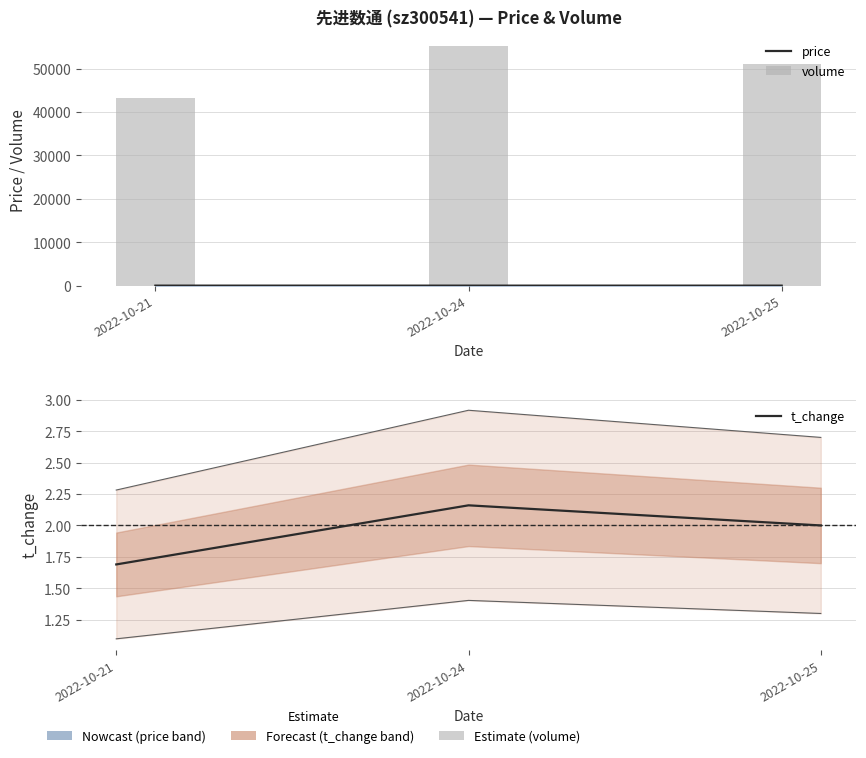

Which has a higher value, 2022-10-21 or 2022-10-24?

2022-10-21